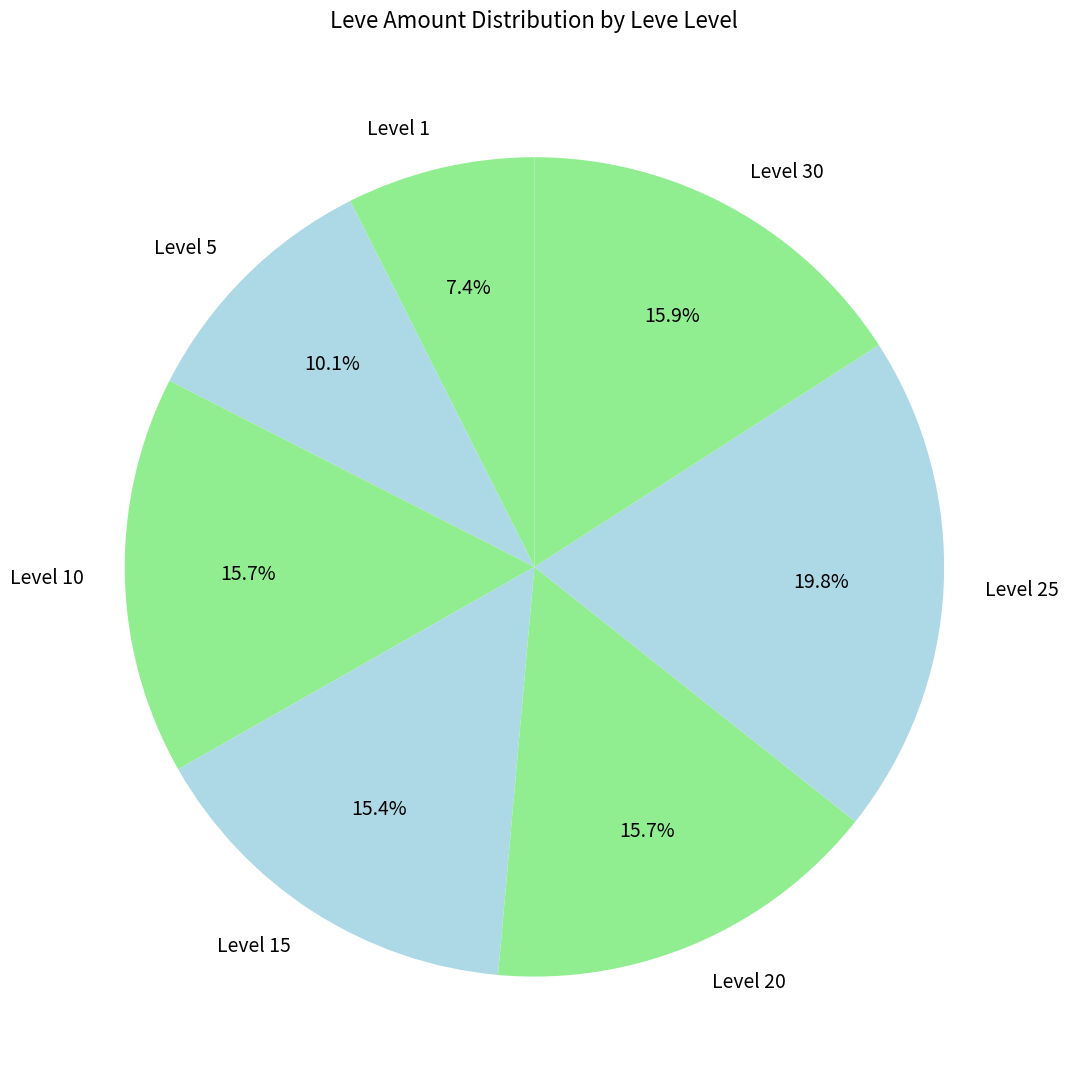

What portion of the pie excludes Level 20?

84.3%